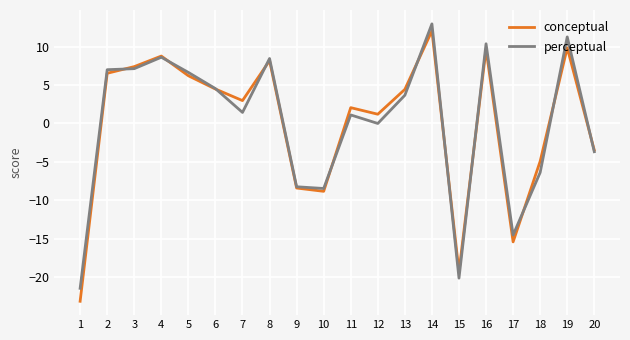

The conceptual series shows 6.5 at 2. True or false?

True